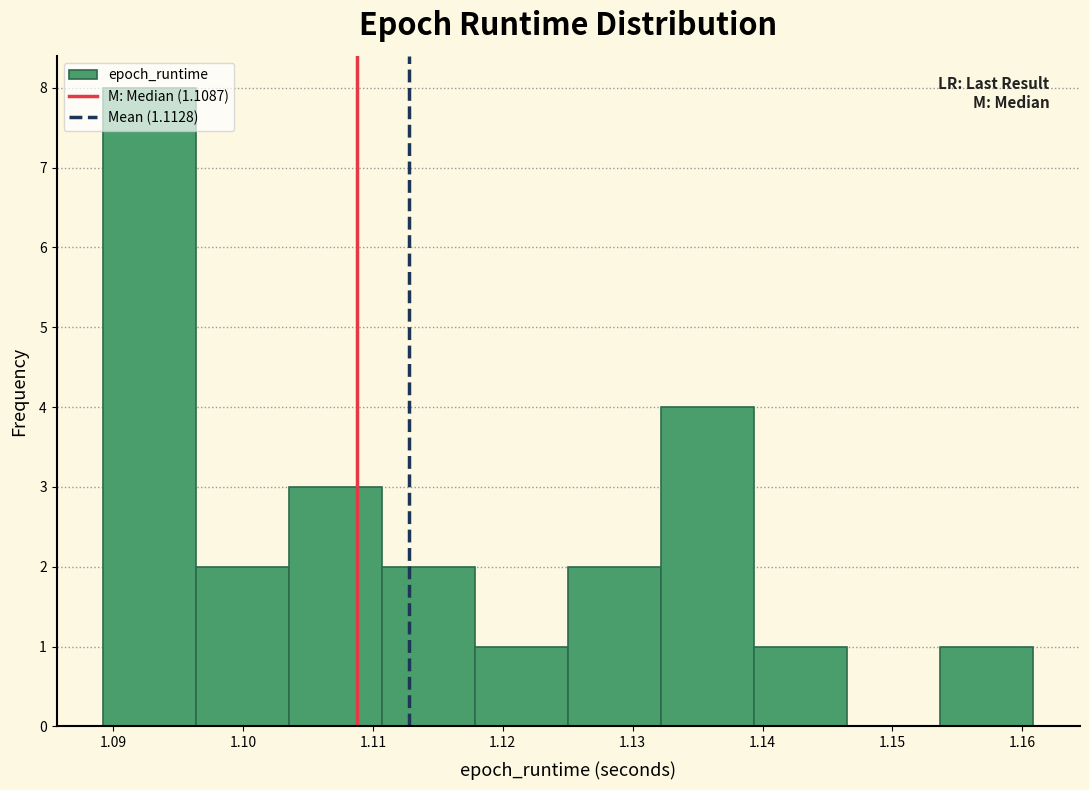

Reading left to right, transcribe this chart: for each bar, give the range it covers on the x-axis and its height. Neither the bar edges nor the heights are printed on the chart, so give them approximately, as read against the axes.

1.089 to 1.096: 8
1.096 to 1.104: 2
1.104 to 1.111: 3
1.111 to 1.118: 2
1.118 to 1.125: 1
1.125 to 1.132: 2
1.132 to 1.139: 4
1.139 to 1.147: 1
1.147 to 1.154: 0
1.154 to 1.161: 1